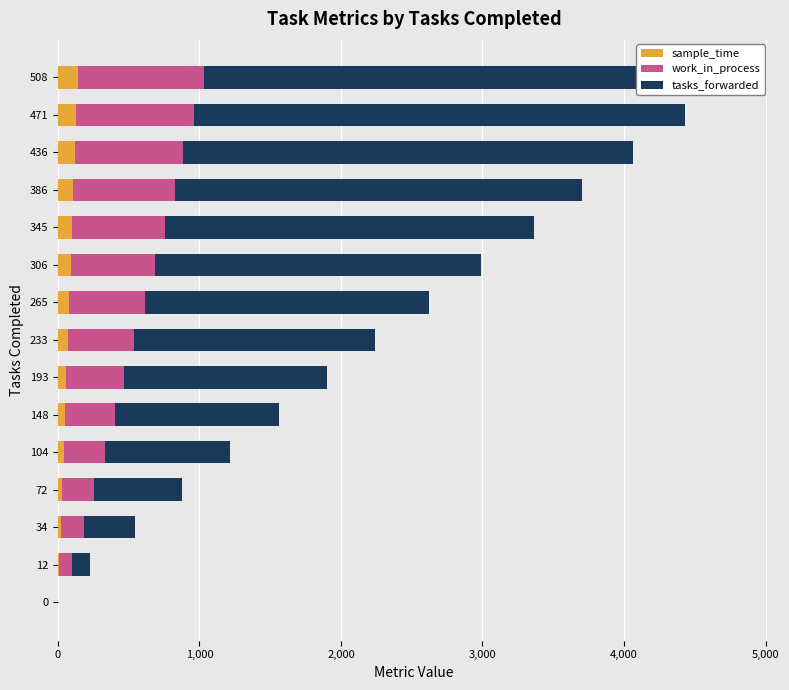

What is the average value of the tasks_forwarded series?

1766